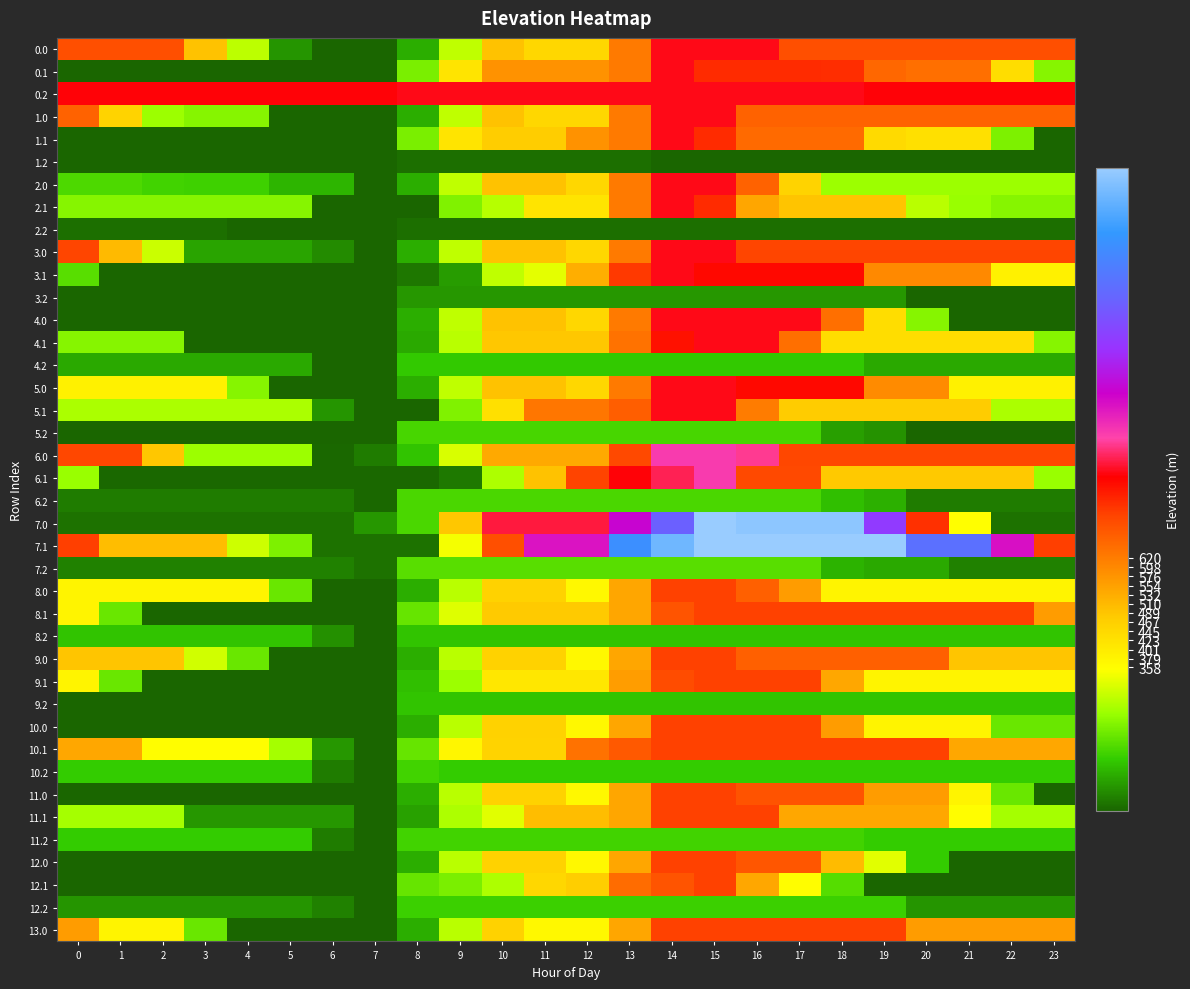

Reading left to right, what are all the values shown in this chart?

0.0: 0=701.6	1=701.6	2=701.6	3=492.6	4=283.5	5=74.4	6=16.6	7=16.6	8=104.1	9=287.4	10=492.3	11=449.9	12=449.9	13=623.1	14=828.0	15=828.0	16=828.0	17=701.6	18=701.6	19=701.6	20=701.6	21=701.6	22=701.6	23=701.6
0.1: 0=16.6	1=16.6	2=16.6	3=16.6	4=16.6	5=16.6	6=16.6	7=16.6	8=213.3	9=418.3	10=579.5	11=579.5	12=579.5	13=623.1	14=828.0	15=753.6	16=753.6	17=753.6	18=751.3	19=658.5	20=643.8	21=643.8	22=434.7	23=225.7
0.2: 0=817.2	1=817.2	2=817.2	3=817.2	4=817.2	5=817.2	6=817.2	7=817.2	8=828.0	9=828.0	10=828.0	11=828.0	12=828.0	13=828.0	14=828.0	15=828.0	16=828.0	17=828.0	18=828.0	19=817.2	20=817.2	21=817.2	22=817.2	23=817.2
1.0: 0=666.9	1=457.8	2=248.7	3=225.7	4=225.7	5=16.6	6=16.6	7=16.6	8=104.1	9=287.4	10=492.3	11=449.9	12=449.9	13=623.1	14=828.0	15=828.0	16=666.9	17=666.9	18=666.9	19=666.9	20=666.9	21=666.9	22=666.9	23=666.9
1.1: 0=16.6	1=16.6	2=16.6	3=16.6	4=16.6	5=16.6	6=16.6	7=16.6	8=213.3	9=418.3	10=472.8	11=472.8	12=579.5	13=623.1	14=828.0	15=753.6	16=653.6	17=653.6	18=651.4	19=442.3	20=427.7	21=427.7	22=218.6	23=16.6
1.2: 0=16.6	1=16.6	2=16.6	3=16.6	4=16.6	5=16.6	6=16.6	7=16.6	8=27.3	9=27.3	10=27.3	11=27.3	12=27.3	13=27.3	14=16.6	15=16.6	16=16.6	17=16.6	18=16.6	19=16.6	20=16.6	21=16.6	22=16.6	23=16.6
2.0: 0=165.9	1=165.9	2=155.5	3=151.1	4=151.1	5=111.5	6=111.5	7=16.6	8=104.1	9=287.4	10=492.3	11=492.3	12=449.9	13=623.1	14=828.0	15=828.0	16=666.9	17=457.8	18=248.7	19=248.7	20=248.7	21=248.7	22=248.7	23=248.7
2.1: 0=225.7	1=225.7	2=225.7	3=225.7	4=225.7	5=225.7	6=16.6	7=16.6	8=16.6	9=221.5	10=276.0	11=418.1	12=418.1	13=623.1	14=828.0	15=753.6	16=544.5	17=491.9	18=489.6	19=489.6	20=280.5	21=247.8	22=225.7	23=225.7
2.2: 0=27.3	1=27.3	2=27.3	3=27.3	4=16.6	5=16.6	6=16.6	7=16.6	8=27.3	9=27.3	10=27.3	11=27.3	12=27.3	13=27.3	14=27.3	15=27.3	16=27.3	17=27.3	18=27.3	19=27.3	20=27.3	21=27.3	22=27.3	23=27.3
3.0: 0=717.4	1=508.3	2=299.2	3=90.2	4=90.2	5=90.2	6=61.0	7=16.6	8=104.1	9=287.4	10=492.3	11=492.3	12=449.9	13=623.1	14=828.0	15=828.0	16=717.4	17=717.4	18=717.4	19=717.4	20=717.4	21=717.4	22=717.4	23=717.4
3.1: 0=176.8	1=16.6	2=16.6	3=16.6	4=16.6	5=16.6	6=16.6	7=16.6	8=37.7	9=82.7	10=287.6	11=325.9	12=530.8	13=735.7	14=828.0	15=804.1	16=804.1	17=804.1	18=804.1	19=595.0	20=595.0	21=595.0	22=385.9	23=385.9
3.2: 0=16.6	1=16.6	2=16.6	3=16.6	4=16.6	5=16.6	6=16.6	7=16.6	8=76.8	9=76.8	10=76.8	11=76.8	12=76.8	13=76.8	14=76.8	15=76.8	16=76.8	17=76.8	18=76.8	19=76.8	20=16.6	21=16.6	22=16.6	23=16.6
4.0: 0=16.6	1=16.6	2=16.6	3=16.6	4=16.6	5=16.6	6=16.6	7=16.6	8=104.1	9=287.4	10=492.3	11=492.3	12=449.9	13=623.1	14=828.0	15=828.0	16=828.0	17=828.0	18=643.8	19=434.7	20=225.7	21=16.6	22=16.6	23=16.6
4.1: 0=225.7	1=225.7	2=225.7	3=16.6	4=16.6	5=16.6	6=16.6	7=16.6	8=98.0	9=280.0	10=484.9	11=484.9	12=484.9	13=638.4	14=791.1	15=828.0	16=828.0	17=643.8	18=434.7	19=434.7	20=434.7	21=434.7	22=434.7	23=225.7
4.2: 0=96.9	1=96.9	2=96.9	3=96.9	4=96.9	5=96.9	6=16.6	7=16.6	8=137.2	9=137.2	10=137.2	11=137.2	12=137.2	13=137.2	14=137.2	15=137.2	16=137.2	17=137.2	18=137.2	19=96.9	20=96.9	21=96.9	22=96.9	23=96.9
5.0: 0=384.1	1=384.1	2=384.1	3=384.1	4=225.7	5=16.6	6=16.6	7=16.6	8=104.1	9=287.4	10=492.3	11=492.3	12=449.9	13=623.1	14=828.0	15=828.0	16=802.3	17=802.3	18=802.3	19=593.2	20=593.2	21=384.1	22=384.1	23=384.1
5.1: 0=266.0	1=266.0	2=266.0	3=266.0	4=266.0	5=266.0	6=73.4	7=16.6	8=16.6	9=221.5	10=426.4	11=631.4	12=631.4	13=674.9	14=828.0	15=828.0	16=618.9	17=475.1	18=475.1	19=475.1	20=475.1	21=475.1	22=266.0	23=266.0
5.2: 0=16.6	1=16.6	2=16.6	3=16.6	4=16.6	5=16.6	6=16.6	7=16.6	8=160.0	9=160.0	10=160.0	11=160.0	12=160.0	13=160.0	14=160.0	15=160.0	16=160.0	17=160.0	18=86.0	19=68.9	20=16.6	21=16.6	22=16.6	23=16.6
6.0: 0=715.4	1=715.4	2=483.0	3=250.7	4=250.7	5=250.7	6=18.4	7=41.7	8=129.3	9=312.5	10=539.9	11=539.9	12=539.9	13=713.1	14=920.0	15=920.0	16=894.3	17=715.4	18=715.4	19=715.4	20=715.4	21=715.4	22=715.4	23=715.4
6.1: 0=247.8	1=18.4	2=18.4	3=18.4	4=18.4	5=18.4	6=18.4	7=18.4	8=18.4	9=39.1	10=266.8	11=494.5	12=722.2	13=817.5	14=860.3	15=920.0	16=712.4	17=712.4	18=480.1	19=480.1	20=480.1	21=480.1	22=480.1	23=247.8
6.2: 0=41.6	1=41.6	2=41.6	3=41.6	4=41.6	5=41.6	6=41.6	7=18.4	8=161.8	9=161.8	10=161.8	11=161.8	12=161.8	13=161.8	14=161.8	15=161.8	16=161.8	17=161.8	18=124.6	19=107.5	20=41.6	21=41.6	22=41.6	23=41.6
7.0: 0=31.0	1=31.0	2=31.0	3=31.0	4=31.0	5=31.0	6=31.0	7=75.6	8=163.2	9=484.1	10=849.0	11=849.0	12=849.0	13=1022.2	14=1229.1	15=1552.0	16=1531.3	17=1531.3	18=1531.3	19=1139.4	20=747.5	21=355.6	22=31.0	23=31.0
7.1: 0=727.0	1=502.6	2=502.6	3=502.6	4=300.0	5=218.6	6=31.0	7=31.0	8=31.0	9=344.7	10=701.1	11=982.5	12=982.5	13=1366.6	14=1487.3	15=1552.0	16=1552.0	17=1552.0	18=1552.0	19=1552.0	20=1273.7	21=1273.7	22=990.0	23=727.0
7.2: 0=49.2	1=49.2	2=49.2	3=49.2	4=49.2	5=49.2	6=49.2	7=31.0	8=179.4	9=179.4	10=179.4	11=179.4	12=179.4	13=179.4	14=179.4	15=179.4	16=179.4	17=179.4	18=110.5	19=98.5	20=98.5	21=49.2	22=49.2	23=49.2
8.0: 0=380.1	1=380.1	2=380.1	3=380.1	4=380.1	5=197.3	6=14.5	7=14.5	8=102.1	9=281.3	10=460.4	11=460.4	12=371.6	13=544.8	14=724.0	15=724.0	16=670.0	17=563.0	18=380.1	19=380.1	20=380.1	21=380.1	22=380.1	23=380.1
8.1: 0=380.1	1=197.3	2=14.5	3=14.5	4=14.5	5=14.5	6=14.5	7=14.5	8=193.7	9=319.4	10=478.8	11=478.8	12=478.8	13=544.3	14=692.0	15=724.0	16=724.0	17=724.0	18=724.0	19=724.0	20=724.0	21=724.0	22=724.0	23=563.0
8.2: 0=130.2	1=130.2	2=130.2	3=130.2	4=130.2	5=130.2	6=66.0	7=14.5	8=130.2	9=130.2	10=130.2	11=130.2	12=130.2	13=130.2	14=130.2	15=130.2	16=130.2	17=130.2	18=130.2	19=130.2	20=130.2	21=130.2	22=130.2	23=130.2
9.0: 0=488.2	1=488.2	2=488.2	3=305.3	4=197.3	5=14.5	6=14.5	7=14.5	8=102.1	9=281.3	10=460.4	11=460.4	12=371.6	13=544.8	14=724.0	15=724.0	16=671.0	17=671.0	18=671.0	19=671.0	20=671.0	21=488.2	22=488.2	23=488.2
9.1: 0=380.1	1=197.3	2=14.5	3=14.5	4=14.5	5=14.5	6=14.5	7=14.5	8=122.8	9=249.5	10=409.9	11=409.9	12=409.9	13=559.4	14=708.1	15=724.0	16=724.0	17=724.0	18=541.2	19=380.1	20=380.1	21=380.1	22=380.1	23=380.1
9.2: 0=14.5	1=14.5	2=14.5	3=14.5	4=14.5	5=14.5	6=14.5	7=14.5	8=131.2	9=131.2	10=131.2	11=131.2	12=131.2	13=131.2	14=131.2	15=131.2	16=131.2	17=131.2	18=131.2	19=131.2	20=131.2	21=131.2	22=131.2	23=131.2
10.0: 0=14.5	1=14.5	2=14.5	3=14.5	4=14.5	5=14.5	6=14.5	7=14.5	8=102.1	9=281.3	10=460.4	11=460.4	12=371.6	13=544.8	14=724.0	15=724.0	16=724.0	17=724.0	18=563.0	19=380.1	20=380.1	21=380.1	22=197.3	23=197.3
10.1: 0=541.2	1=541.2	2=358.3	3=358.3	4=358.3	5=259.2	6=76.4	7=14.5	8=193.7	9=372.9	10=458.4	11=458.4	12=637.6	13=681.2	14=724.0	15=724.0	16=724.0	17=724.0	18=724.0	19=724.0	20=724.0	21=541.2	22=541.2	23=541.2
10.2: 0=137.7	1=137.7	2=137.7	3=137.7	4=137.7	5=137.7	6=42.8	7=14.5	8=153.0	9=137.7	10=137.7	11=137.7	12=137.7	13=137.7	14=137.7	15=137.7	16=137.7	17=137.7	18=137.7	19=137.7	20=137.7	21=137.7	22=137.7	23=137.7
11.0: 0=14.5	1=14.5	2=14.5	3=14.5	4=14.5	5=14.5	6=14.5	7=14.5	8=102.1	9=281.3	10=460.4	11=460.4	12=371.6	13=544.8	14=724.0	15=724.0	16=693.2	17=693.2	18=693.2	19=563.0	20=563.0	21=380.1	22=197.3	23=14.5
11.1: 0=259.2	1=259.2	2=259.2	3=76.4	4=76.4	5=76.4	6=76.4	7=14.5	8=88.3	9=267.5	10=322.0	11=501.2	12=501.2	13=544.8	14=724.0	15=724.0	16=724.0	17=541.2	18=541.2	19=541.2	20=541.2	21=358.3	22=259.2	23=259.2
11.2: 0=137.7	1=137.7	2=137.7	3=137.7	4=137.7	5=137.7	6=42.8	7=14.5	8=153.0	9=153.0	10=153.0	11=153.0	12=153.0	13=153.0	14=153.0	15=153.0	16=153.0	17=153.0	18=153.0	19=137.7	20=137.7	21=137.7	22=137.7	23=137.7
12.0: 0=14.5	1=14.5	2=14.5	3=14.5	4=14.5	5=14.5	6=14.5	7=14.5	8=102.1	9=281.3	10=460.4	11=460.4	12=371.6	13=544.8	14=724.0	15=724.0	16=688.2	17=688.2	18=505.3	19=322.5	20=139.7	21=14.5	22=14.5	23=14.5
12.1: 0=14.5	1=14.5	2=14.5	3=14.5	4=14.5	5=14.5	6=14.5	7=14.5	8=193.7	9=214.4	10=268.9	11=448.1	12=469.3	13=648.5	14=691.3	15=724.0	16=541.2	17=358.3	18=175.5	19=14.5	20=14.5	21=14.5	22=14.5	23=14.5
12.2: 0=72.1	1=72.1	2=72.1	3=72.1	4=72.1	5=72.1	6=47.8	7=14.5	8=148.0	9=148.0	10=148.0	11=148.0	12=148.0	13=148.0	14=148.0	15=148.0	16=148.0	17=148.0	18=148.0	19=148.0	20=72.1	21=72.1	22=72.1	23=72.1
13.0: 0=563.0	1=380.1	2=380.1	3=197.3	4=14.5	5=14.5	6=14.5	7=14.5	8=102.1	9=281.3	10=460.4	11=371.6	12=371.6	13=544.8	14=724.0	15=724.0	16=724.0	17=724.0	18=724.0	19=724.0	20=563.0	21=563.0	22=563.0	23=563.0